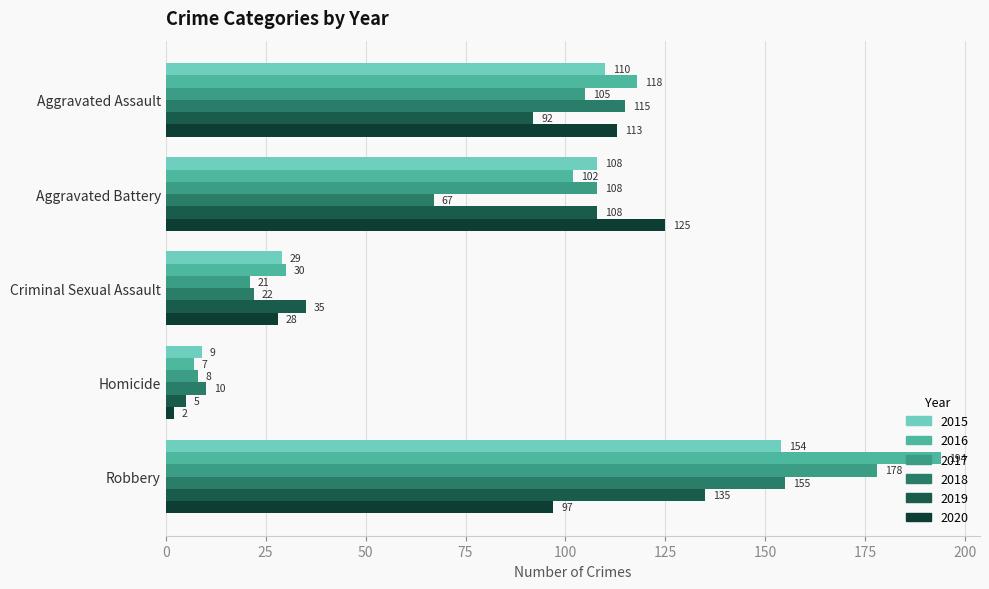

Rank the series by their maximum value, from lowest to highest.

2020, 2019, 2015, 2018, 2017, 2016